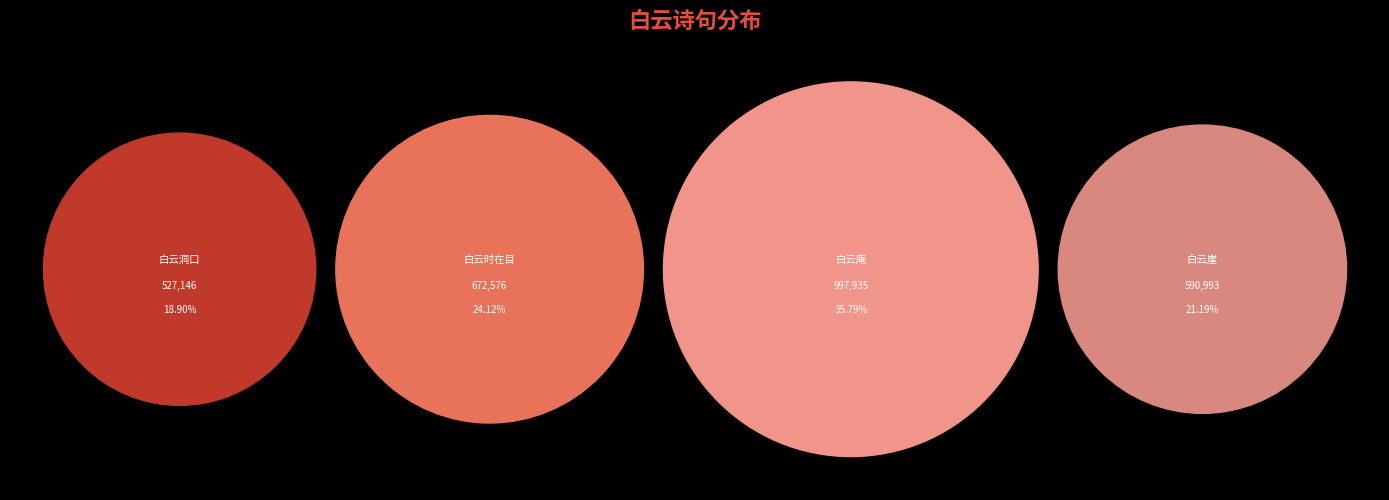

The 龙池寺四首 其一 白云崖 slice represents 31% of the pie. True or false?

False